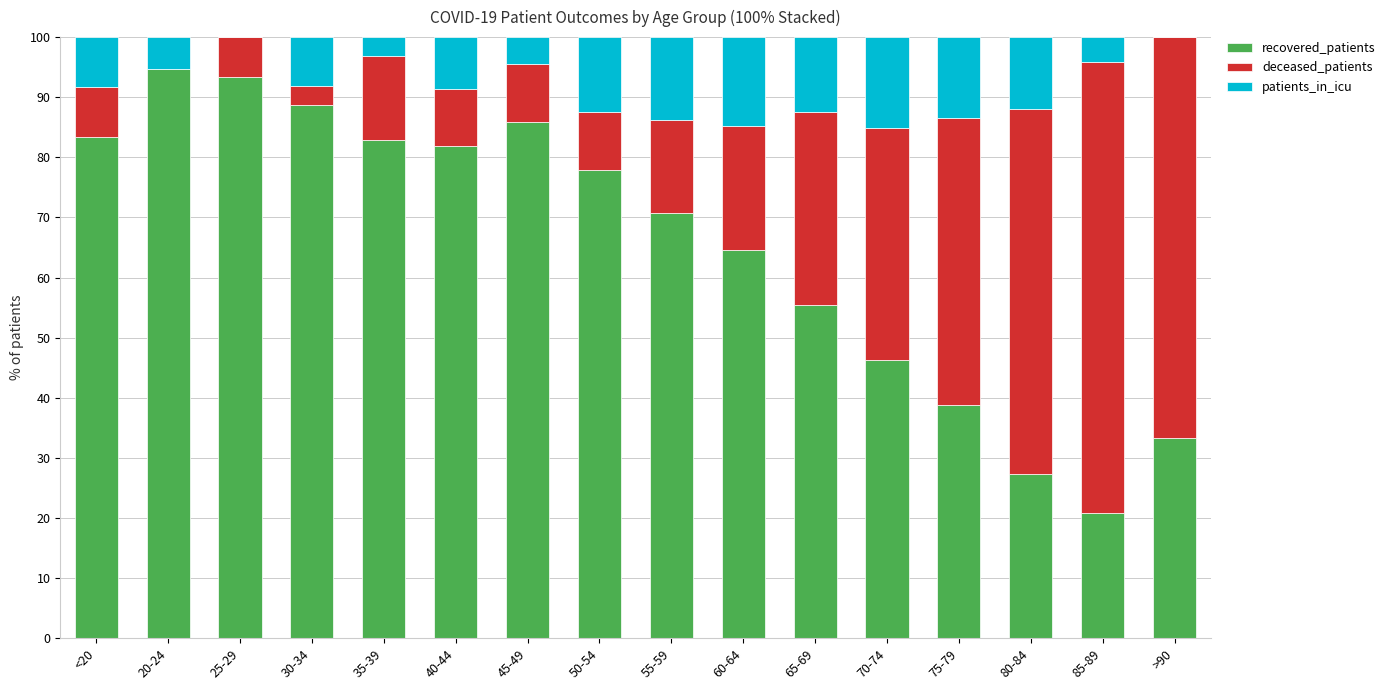

What is the sum of the recovered_patients values at 50-54 and 75-79?

116.7